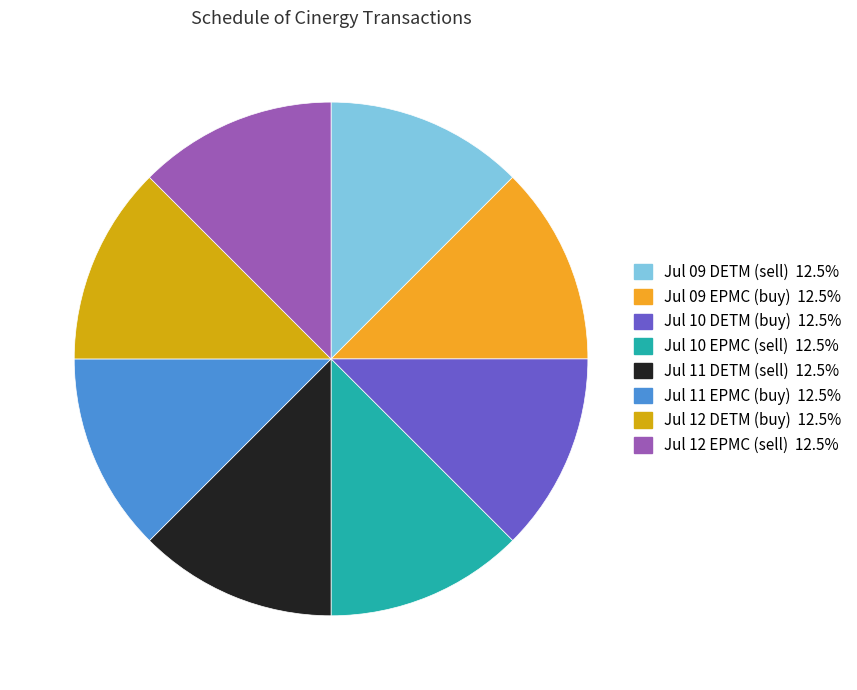

How many slices are in this pie chart?

8